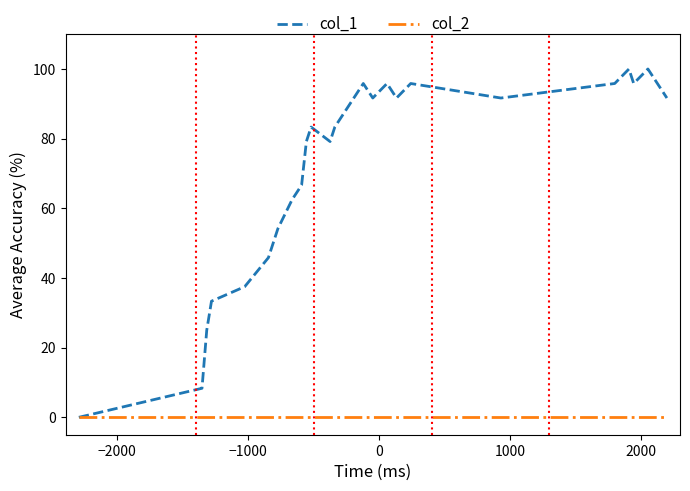

What is the greatest value displayed?

100.0